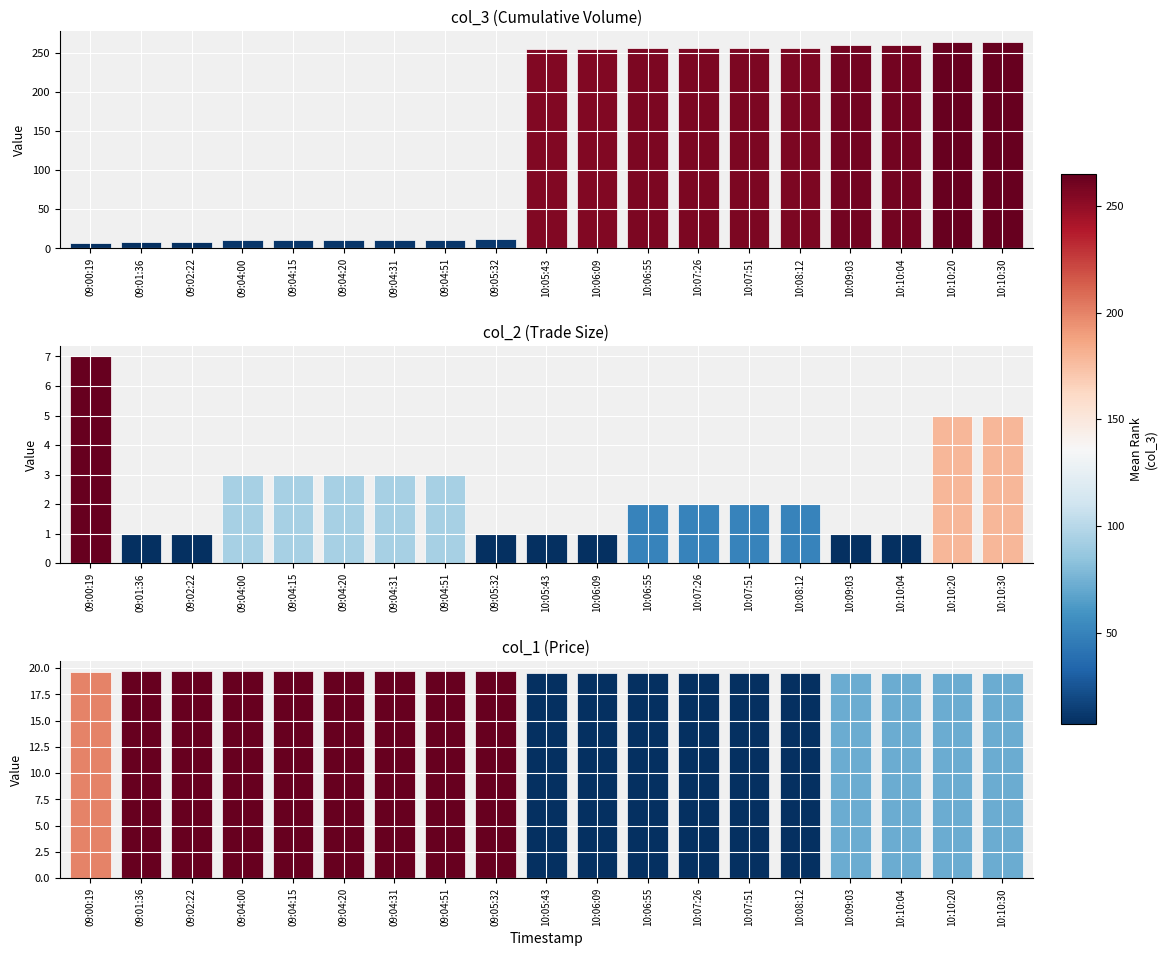

List the series in order of their peak value, lowest first.

col_2 (Trade Size), col_1 (Price), col_3 (Cumulative Volume)